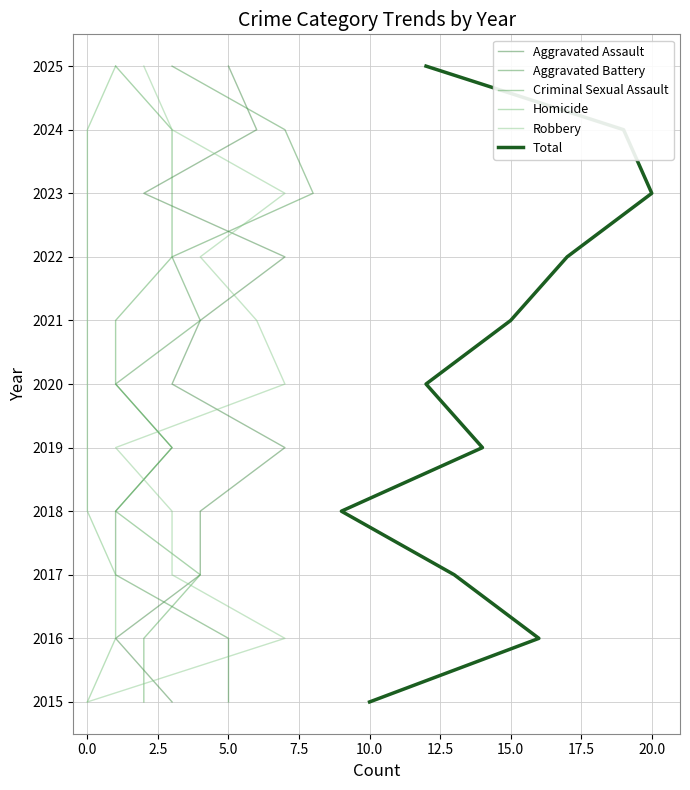

Is the value of Robbery at 2.5 greater than the value of Criminal Sexual Assault at 0.0?

Yes